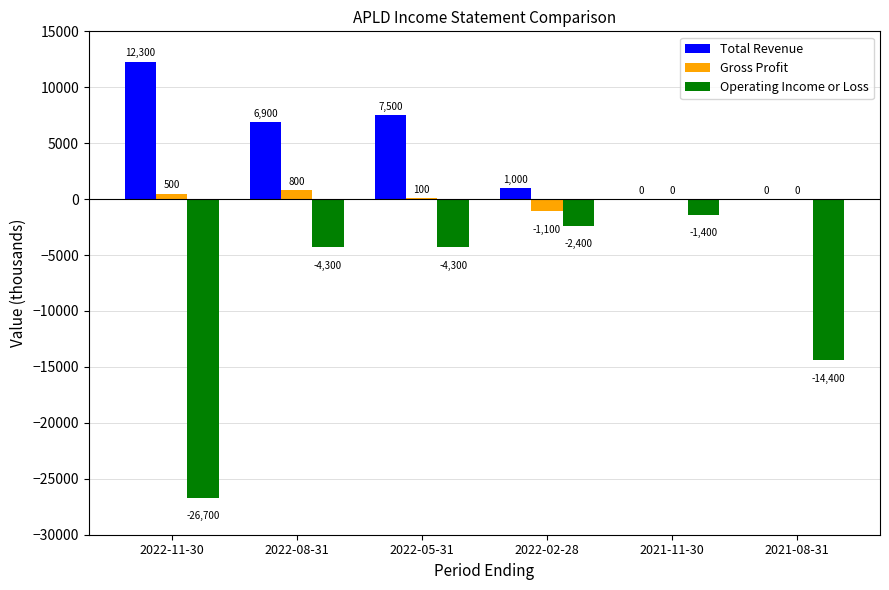

What is the maximum value for Gross Profit?

800